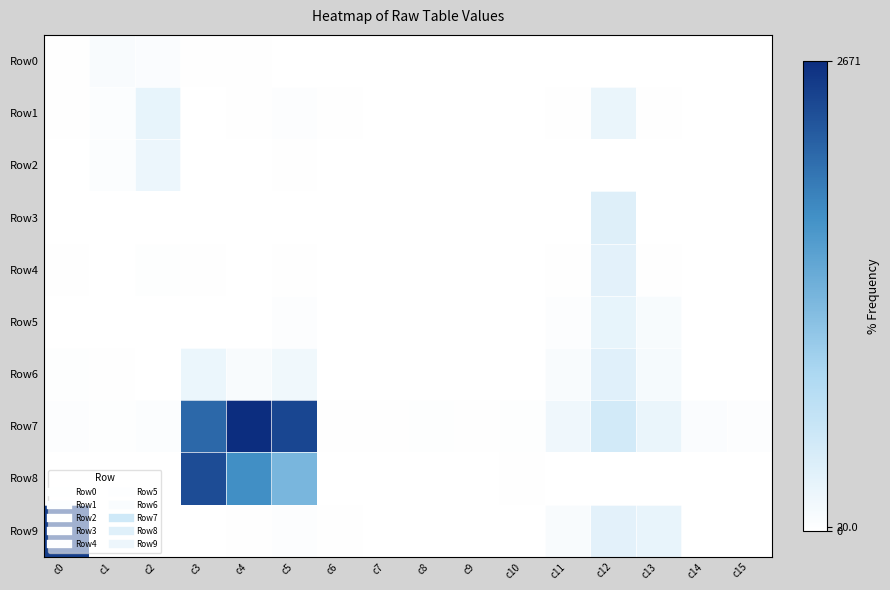

Rank the series at c12 from lowest to highest value.

Row2, Row8, Row0, Row1, Row5, Row4, Row9, Row6, Row3, Row7